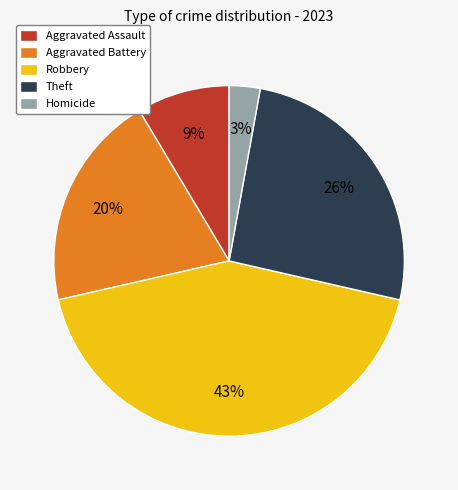

Is there a majority slice in this chart?

No